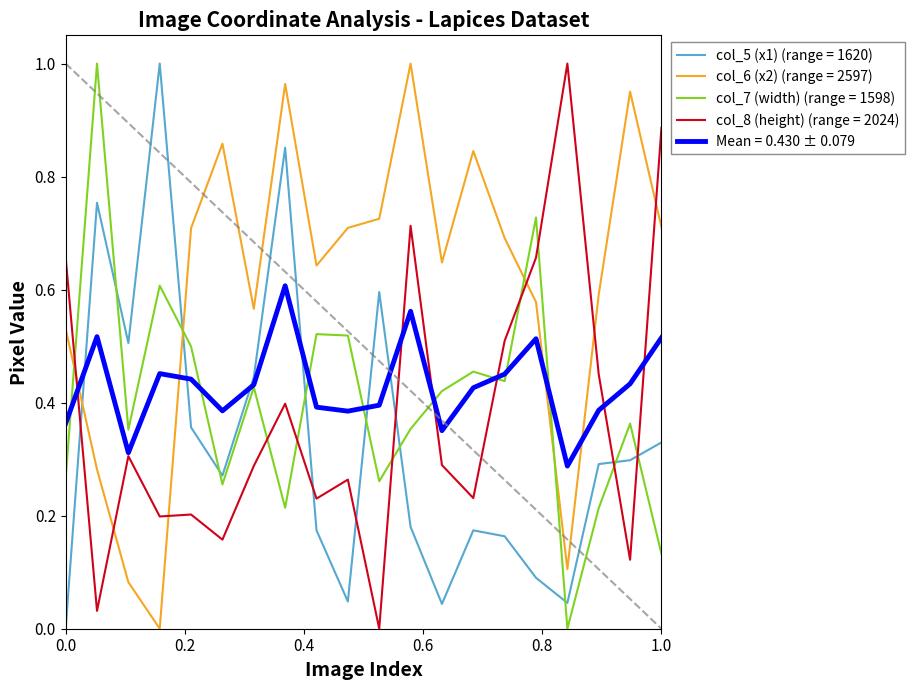

Which series has the largest total across all categories?

col_6 (x2) (range = 2597)